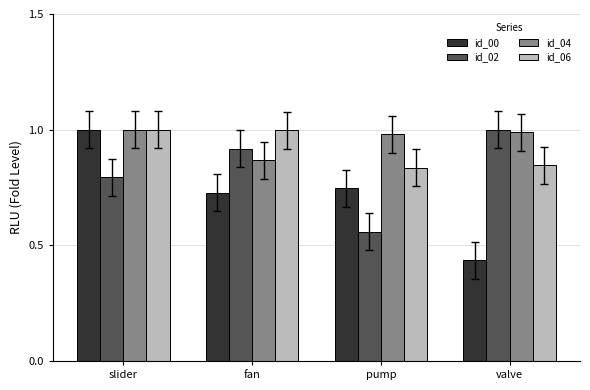

Where is id_04 nearest to the value 0?

fan